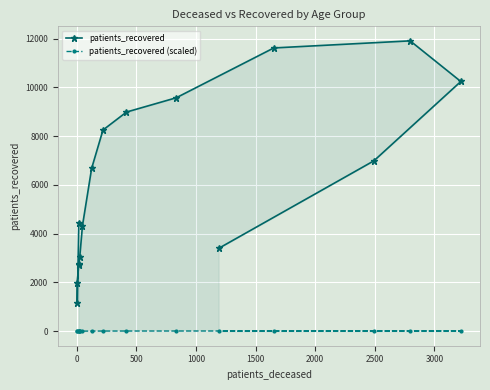

Reading left to right, list all the values displayed in this chart.

patients_recovered: 4453.0	1178.0	1996.0	2715.0	2771.0	3030.0	4326.0	6680.0	8252.0	8989.0	9576.0	11619.0	11910.0	10243.0	6990.0	3397.0
patients_recovered (scaled): 4.5	1.2	2.0	2.7	2.8	3.0	4.3	6.7	8.3	9.0	9.6	11.6	11.9	10.2	7.0	3.4